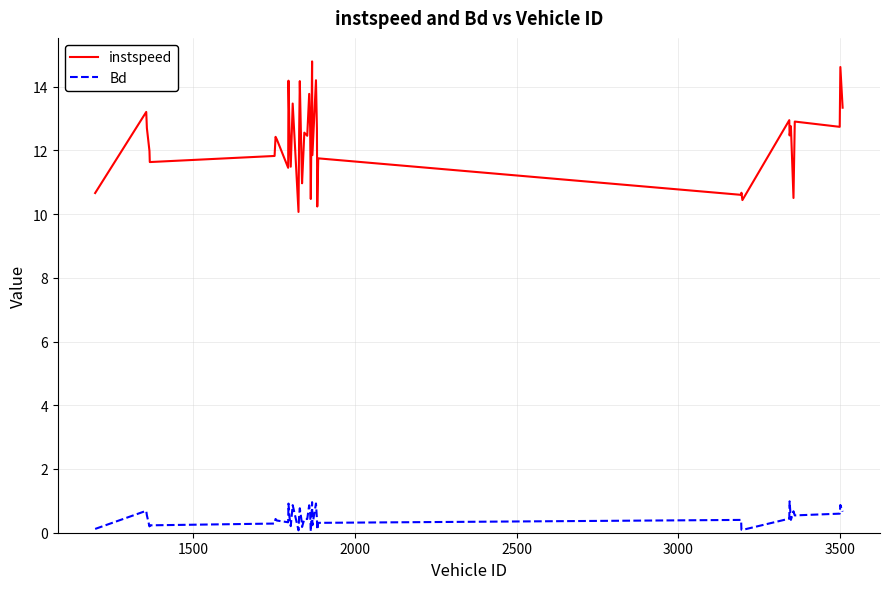

List the series in order of their overall mean, highest first.

instspeed, Bd